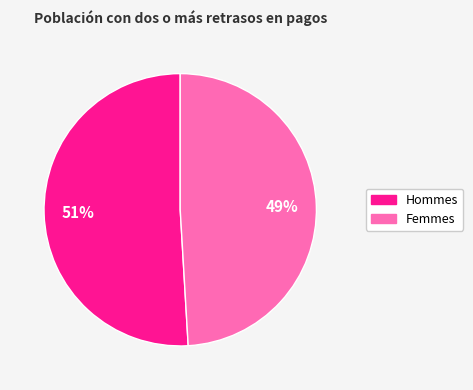

Does any single category account for the majority?

Yes